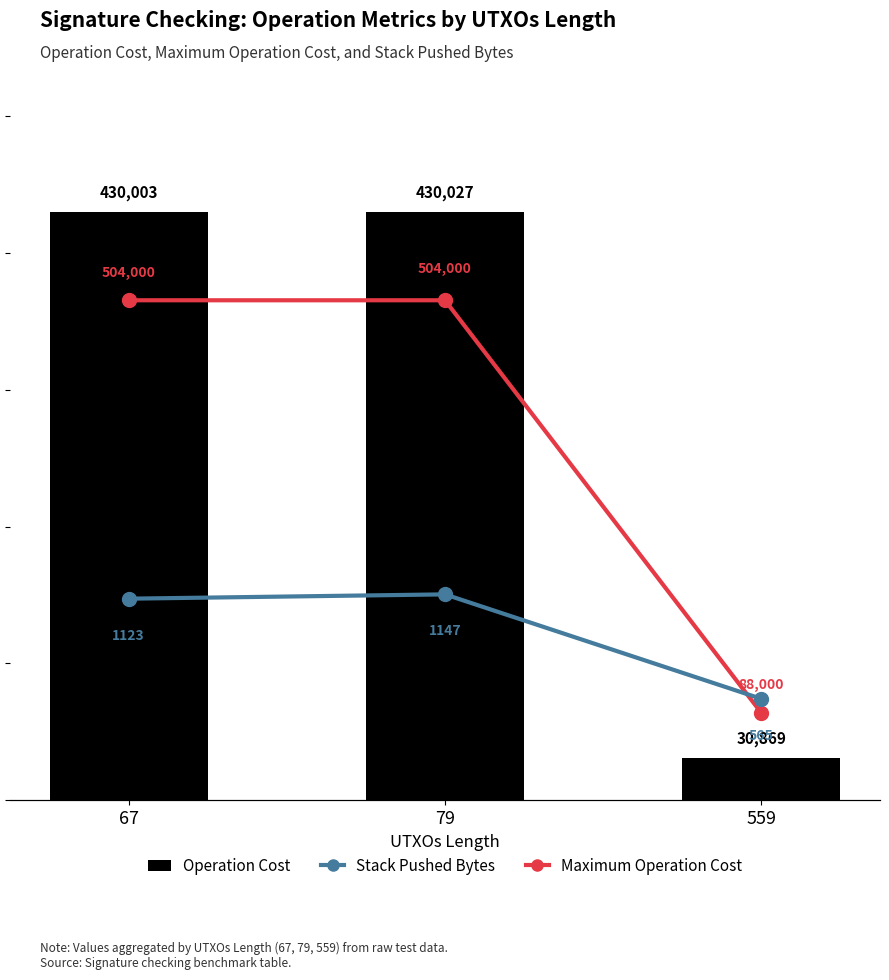

At how many categories does at least one series exceed 314349?

2